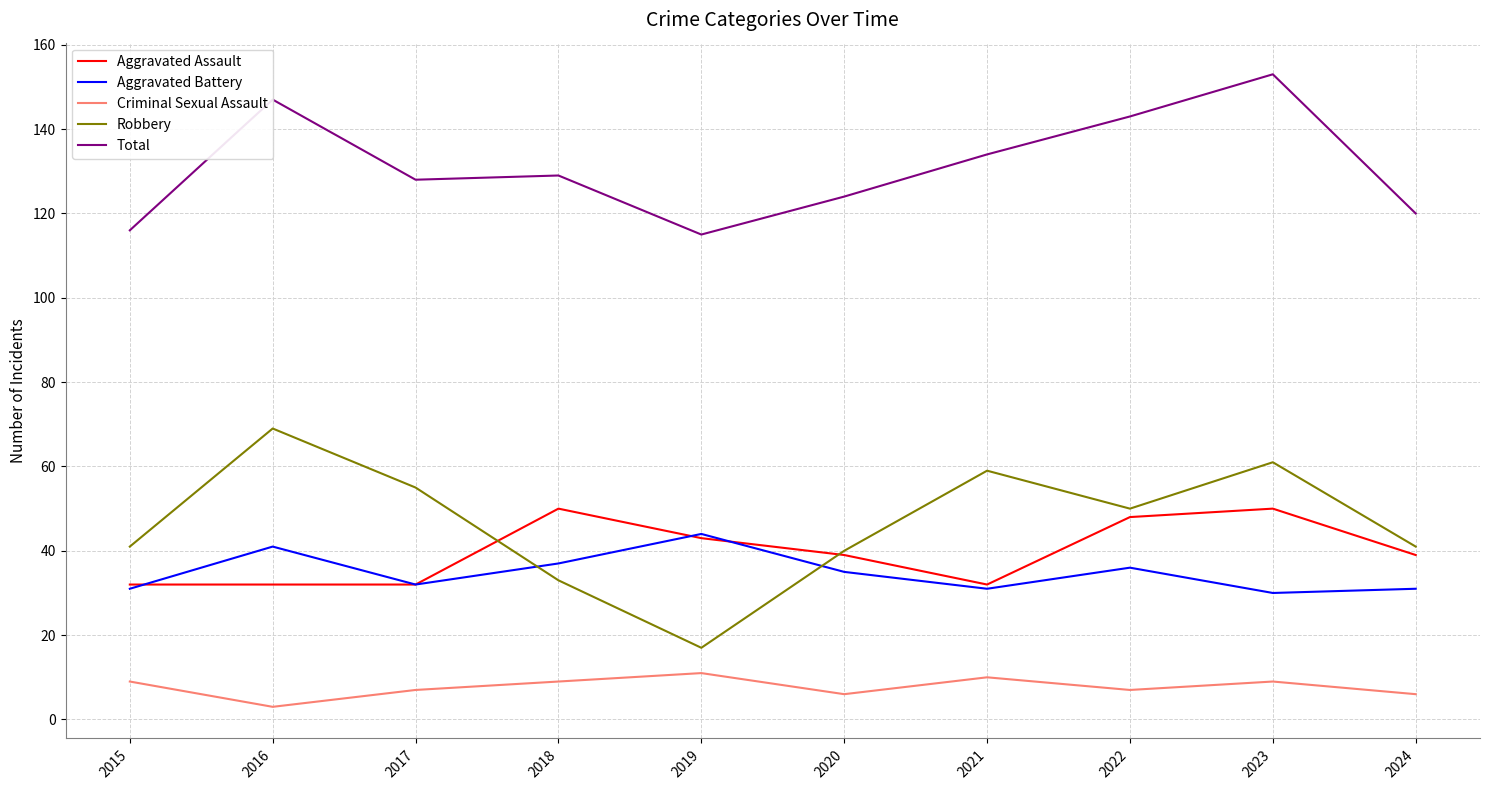

How many distinct data groups are displayed?

5